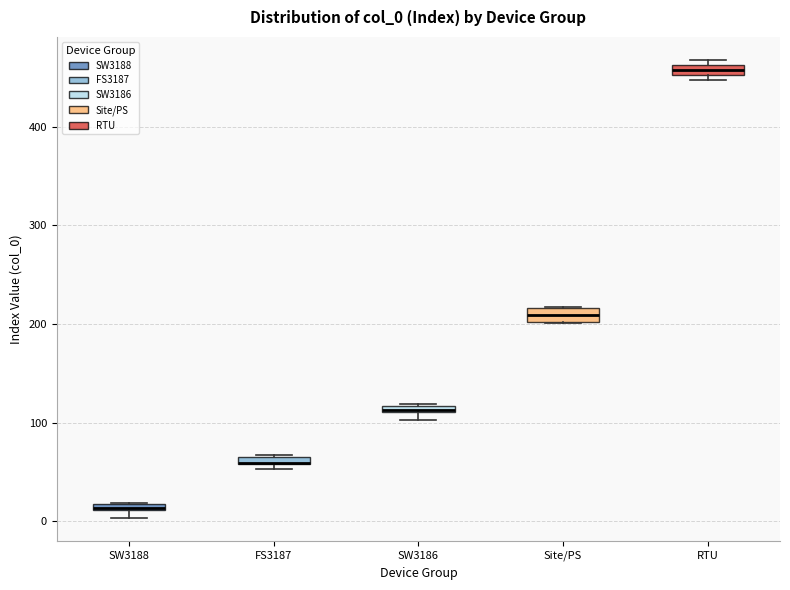

Where is the lower edge of the box for SW3188 on the y-axis? The values are not printed on the chart, so give them approximately, as read against the axis.

10